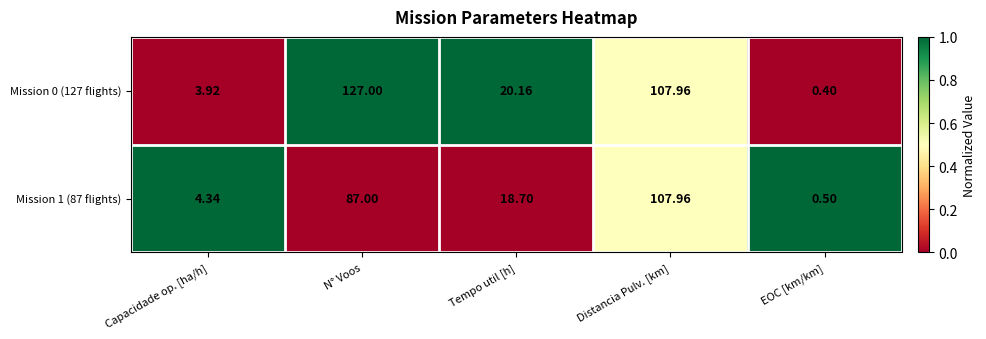

Is the value of Mission 1 (87 flights) at Tempo util [h] greater than the value of Mission 0 (127 flights) at EOC [km/km]?

Yes